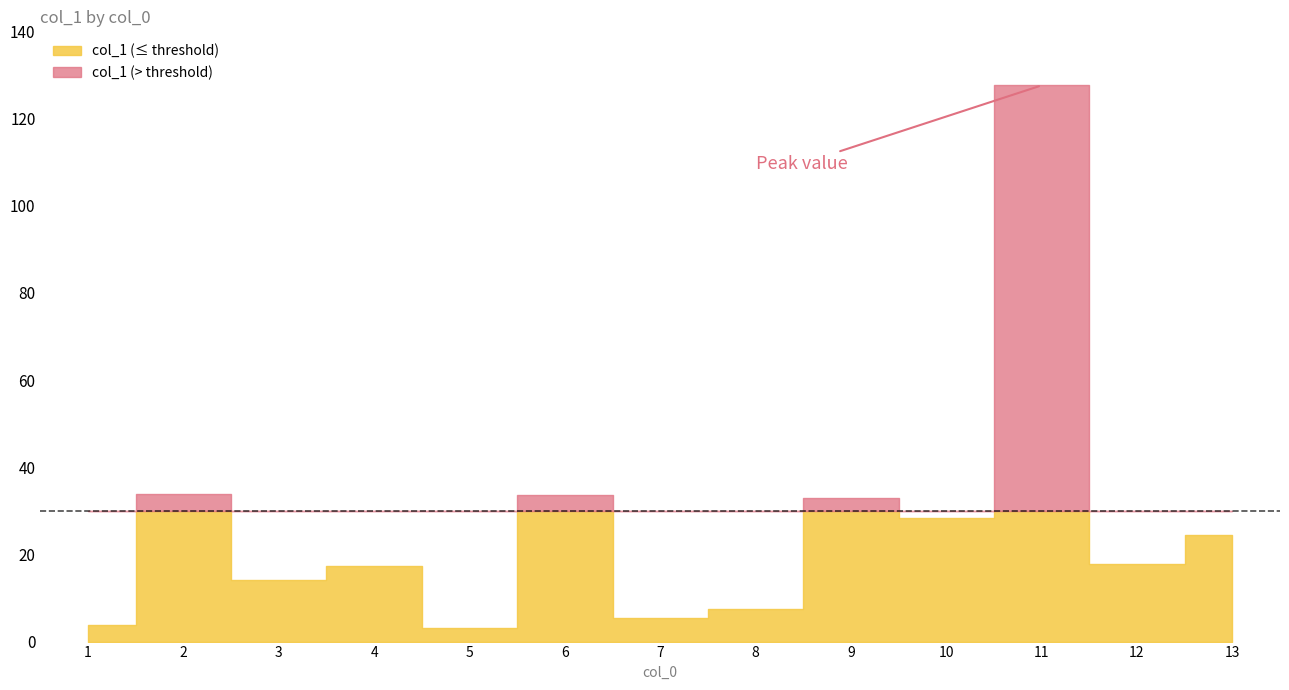

What is the difference between the maximum and second lowest values?

123.9